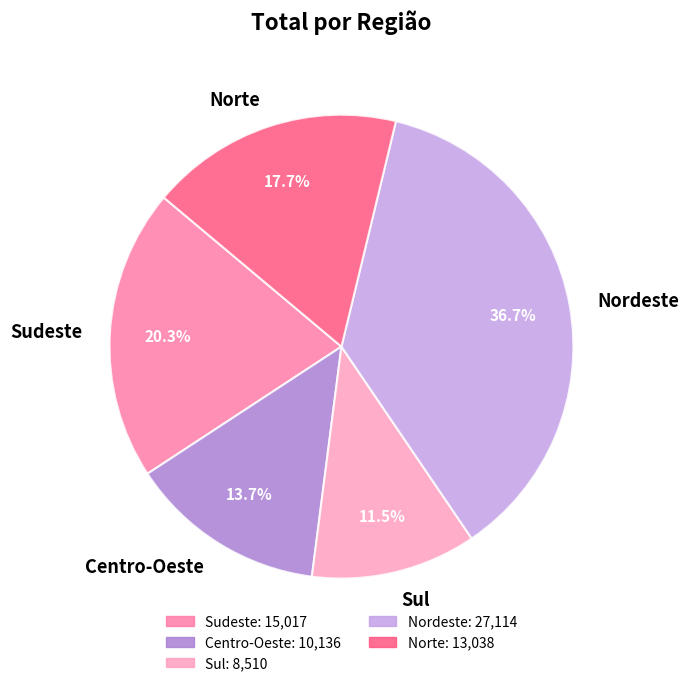

What percentage is the Norte slice, to the nearest percent?

18%